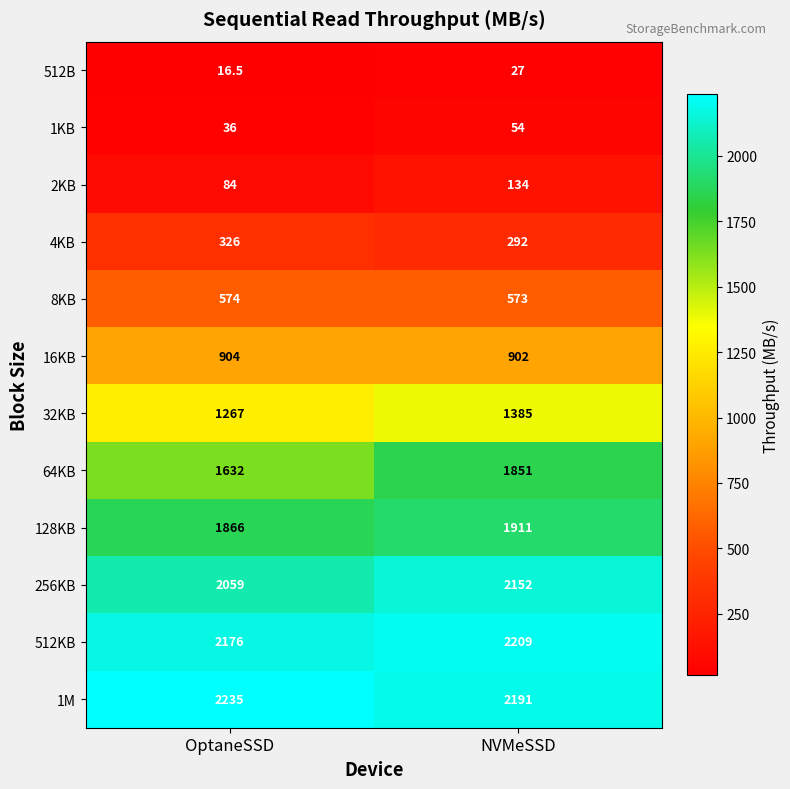

The value of 1KB at NVMeSSD is 32.5. True or false?

False